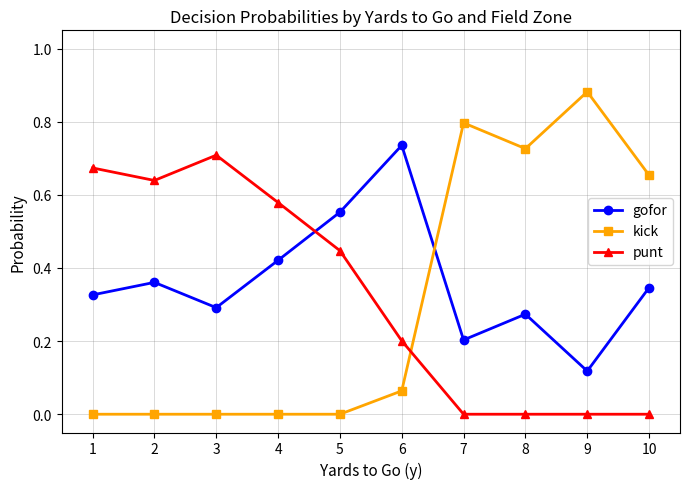

What are all the series names shown in the legend?

gofor, kick, punt